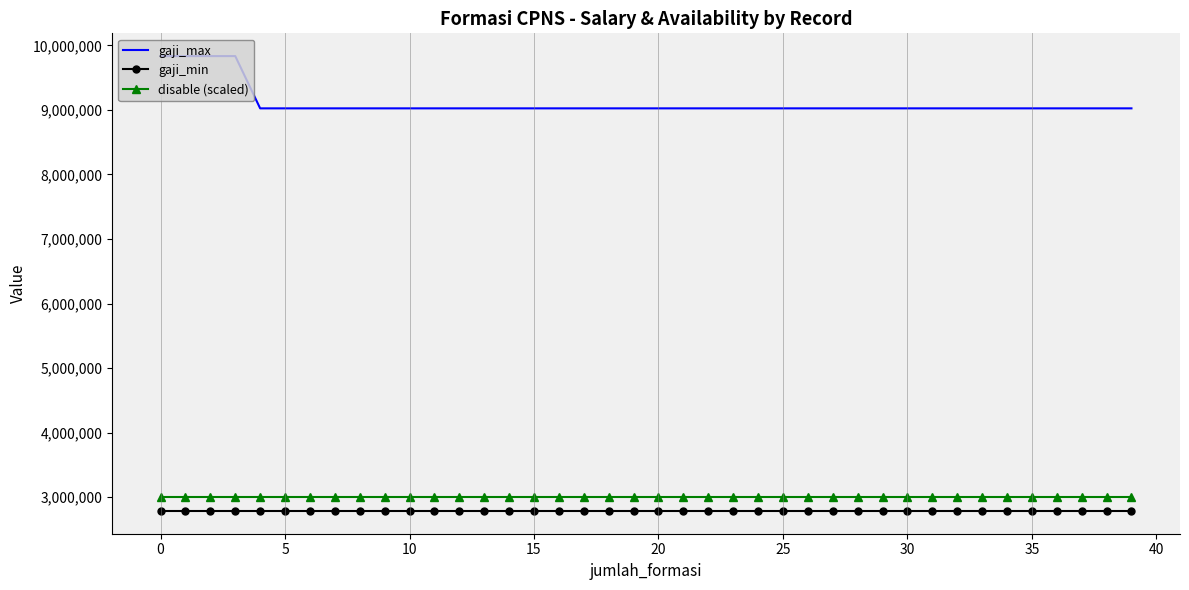

True or false: disable (scaled) and gaji_max cross at least once.

False